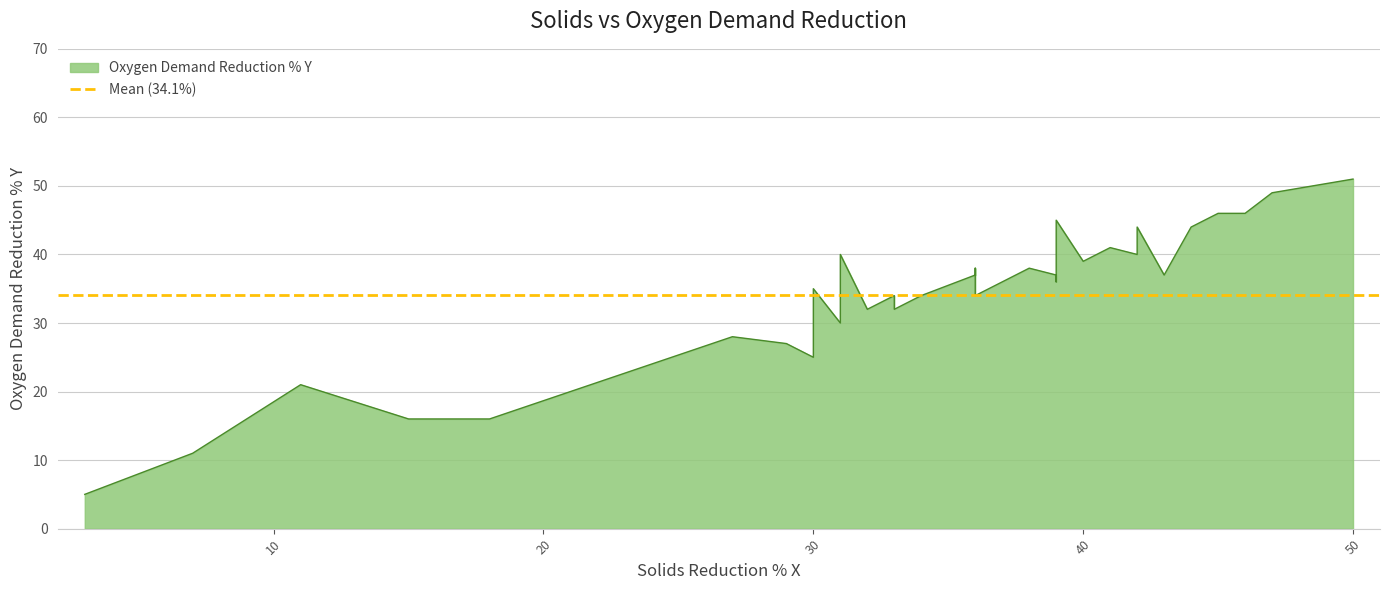

How many categories are shown in the chart?

33